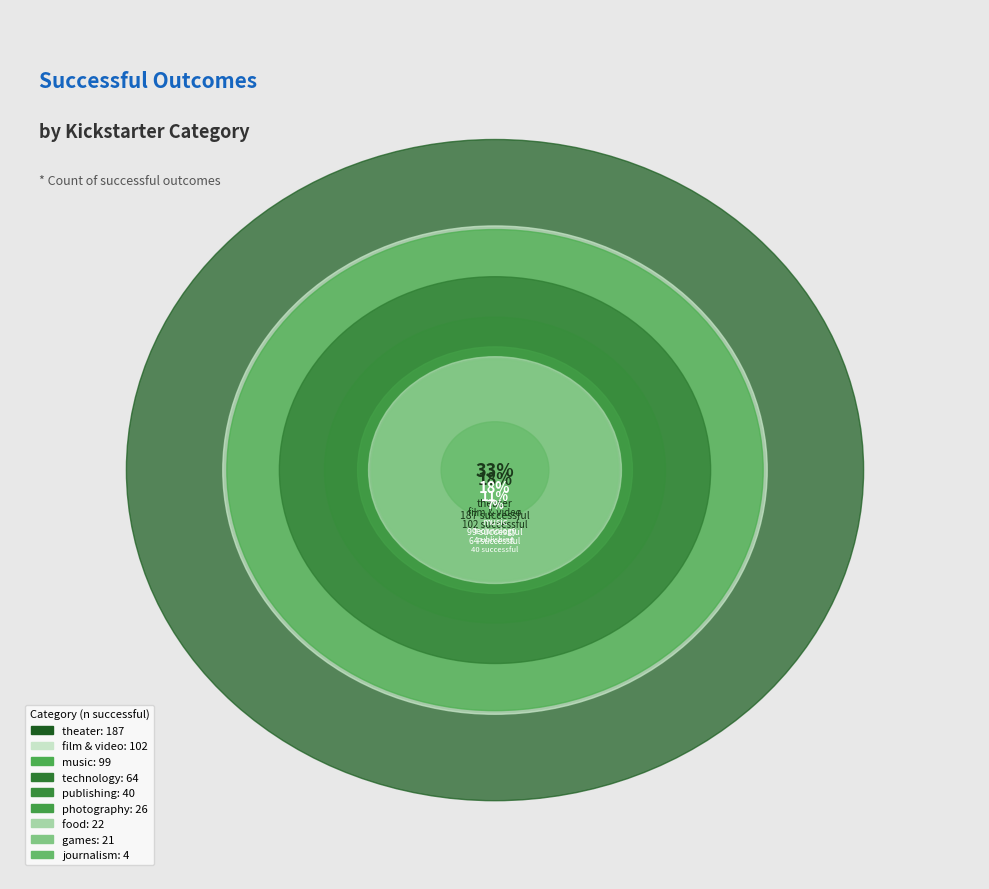

Is it true that theater is 19% of the pie?

False